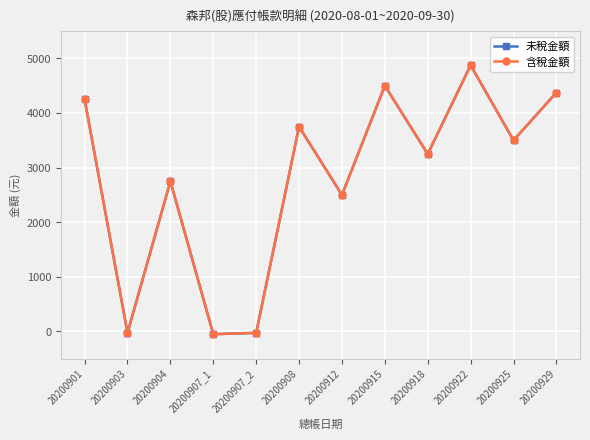

What is the difference between the maximum and minimum values in the 未稅金額 series?

4925